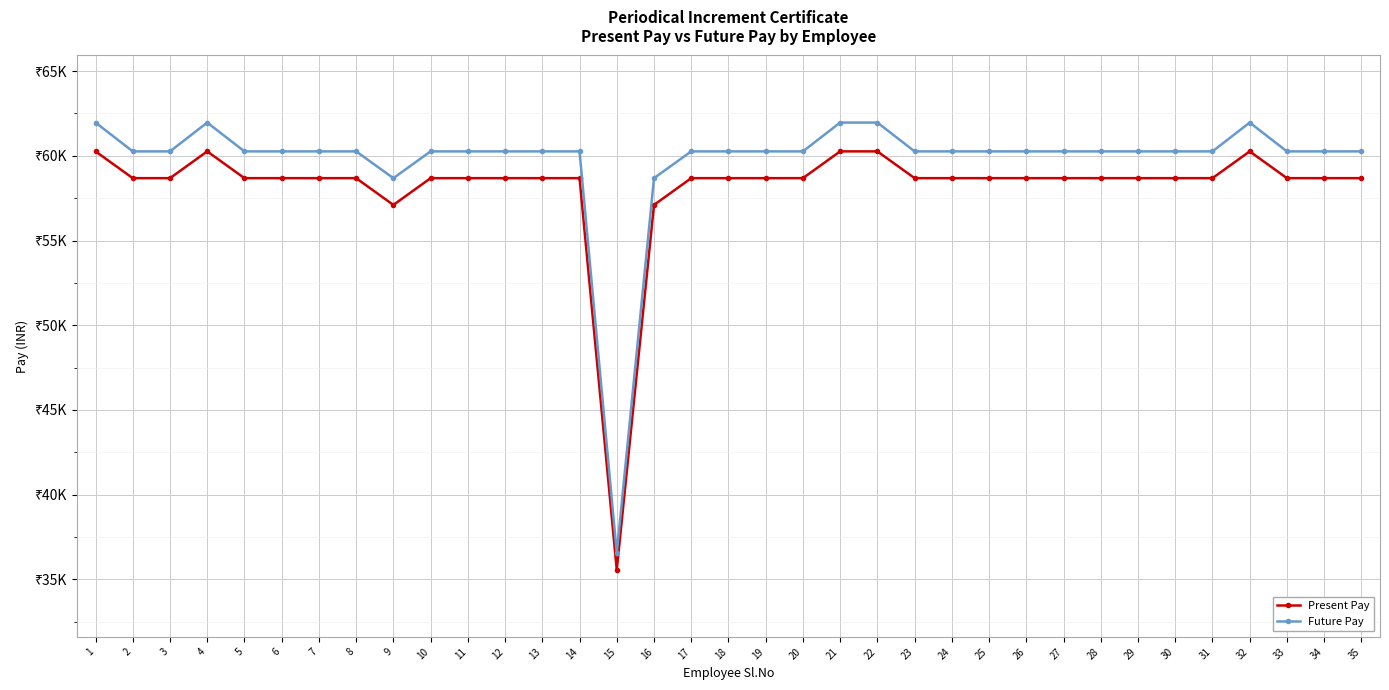

What is the spread (max minus min) of values at 23?

1580